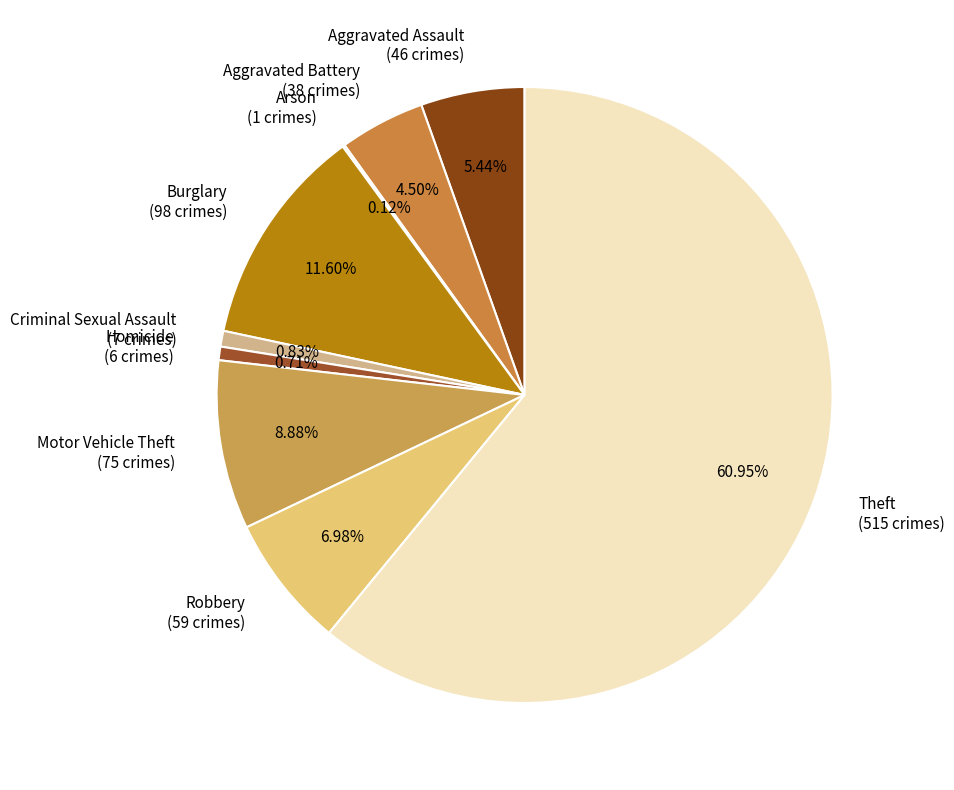

Between Robbery and Burglary, which is larger?

Burglary